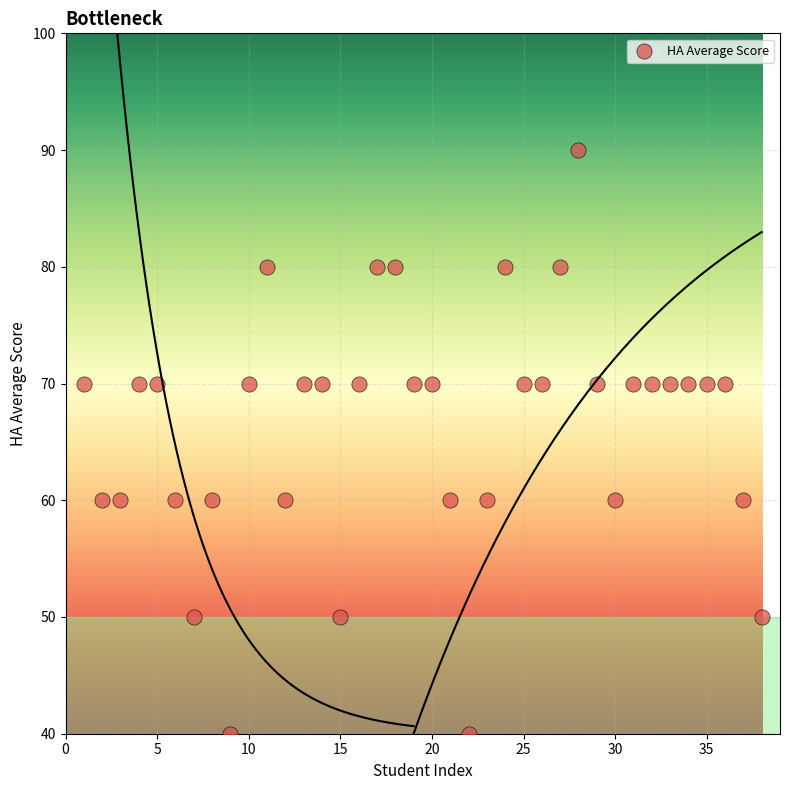

What is the range of Y values (max minus min)?

50